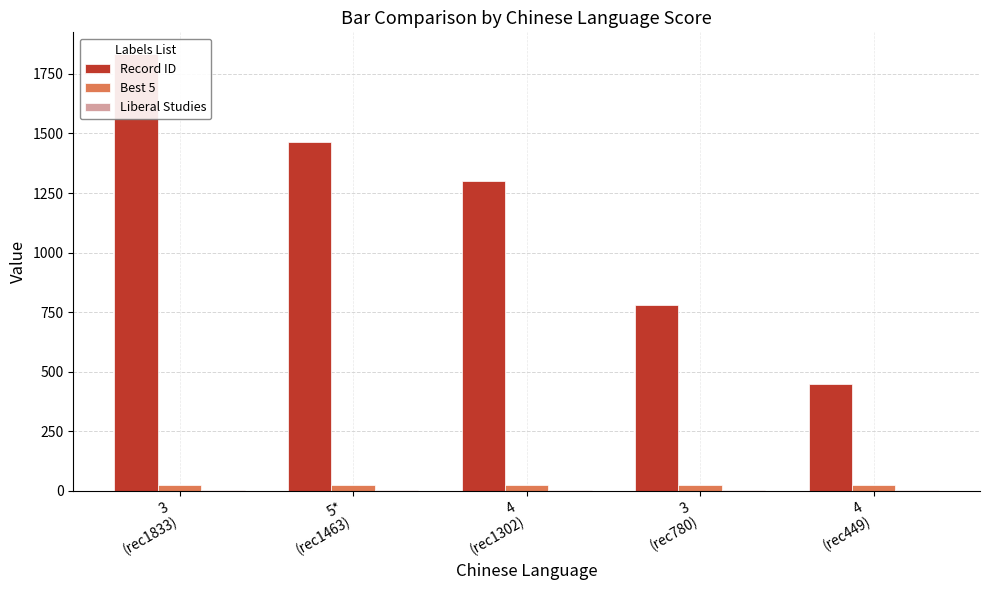

What are all the series names shown in the legend?

Record ID, Best 5, Liberal Studies